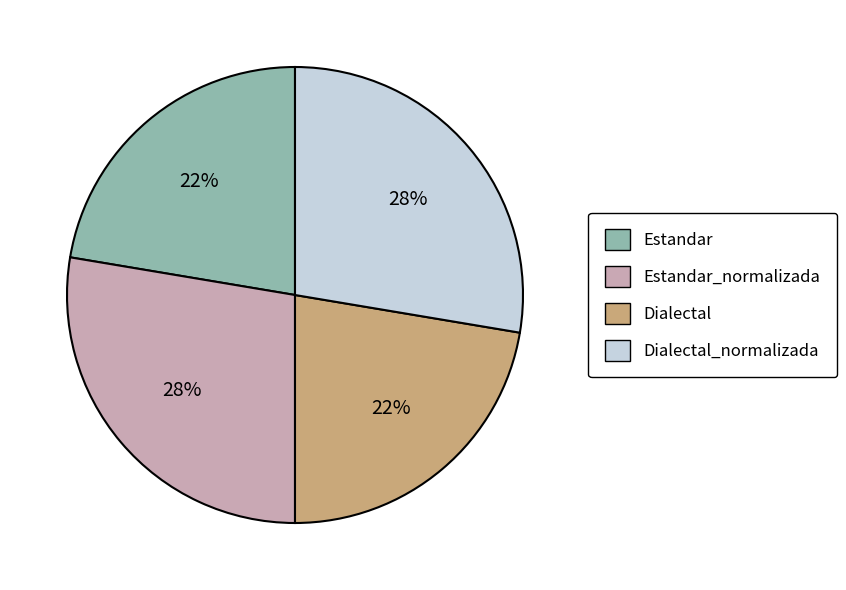

What is the ratio of the value at Estandar to the value at Dialectal?

1.0